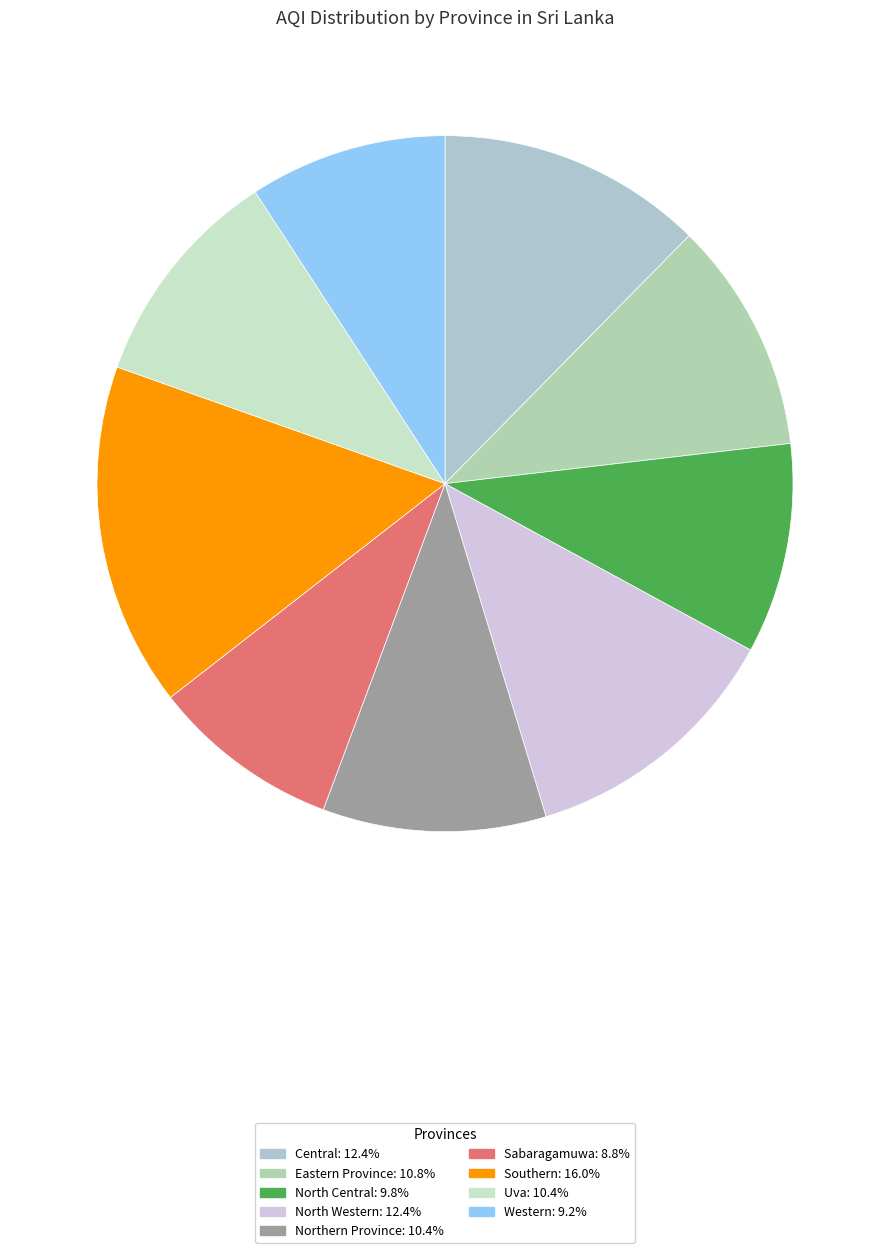

Which slice is the smallest?

Sabaragamuwa